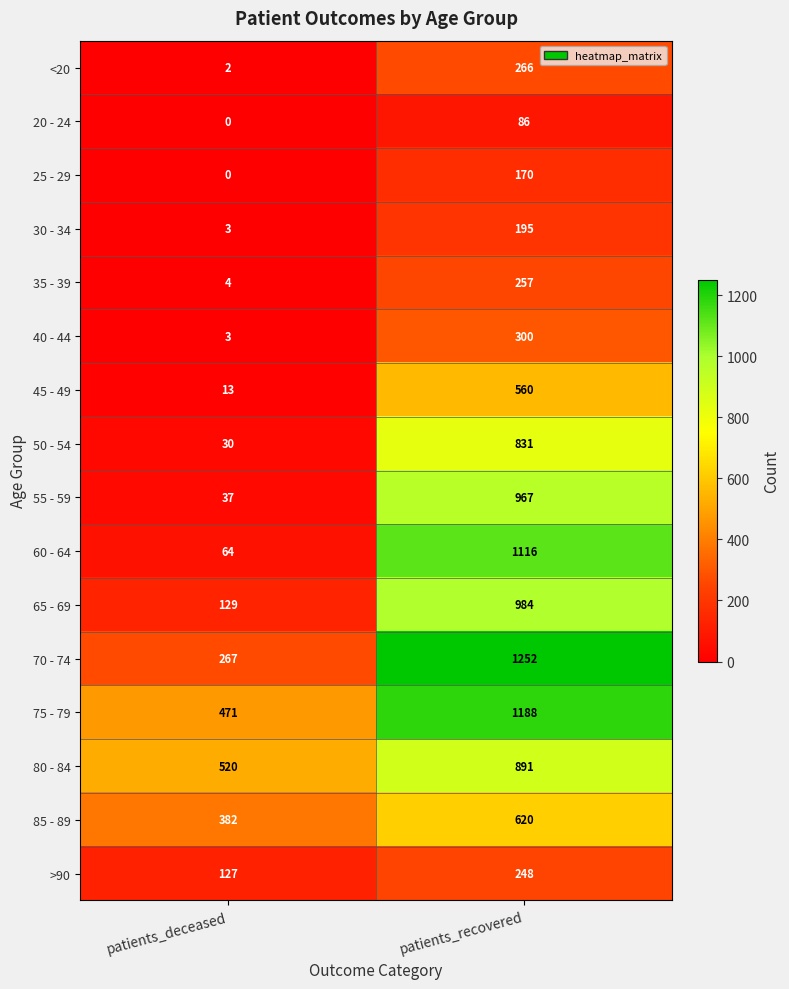

Count the number of data series in this chart.

16